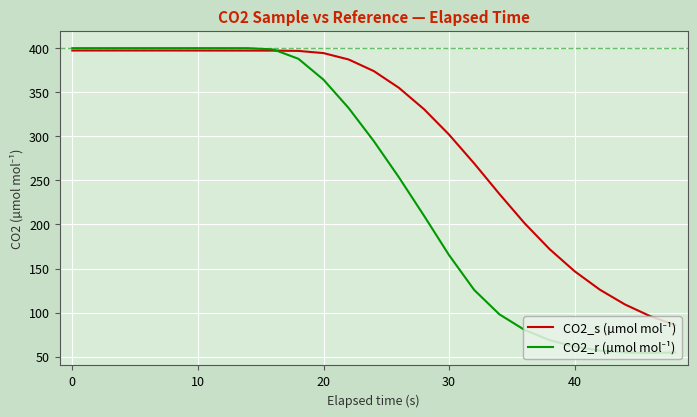

What is the greatest value displayed?

400.0